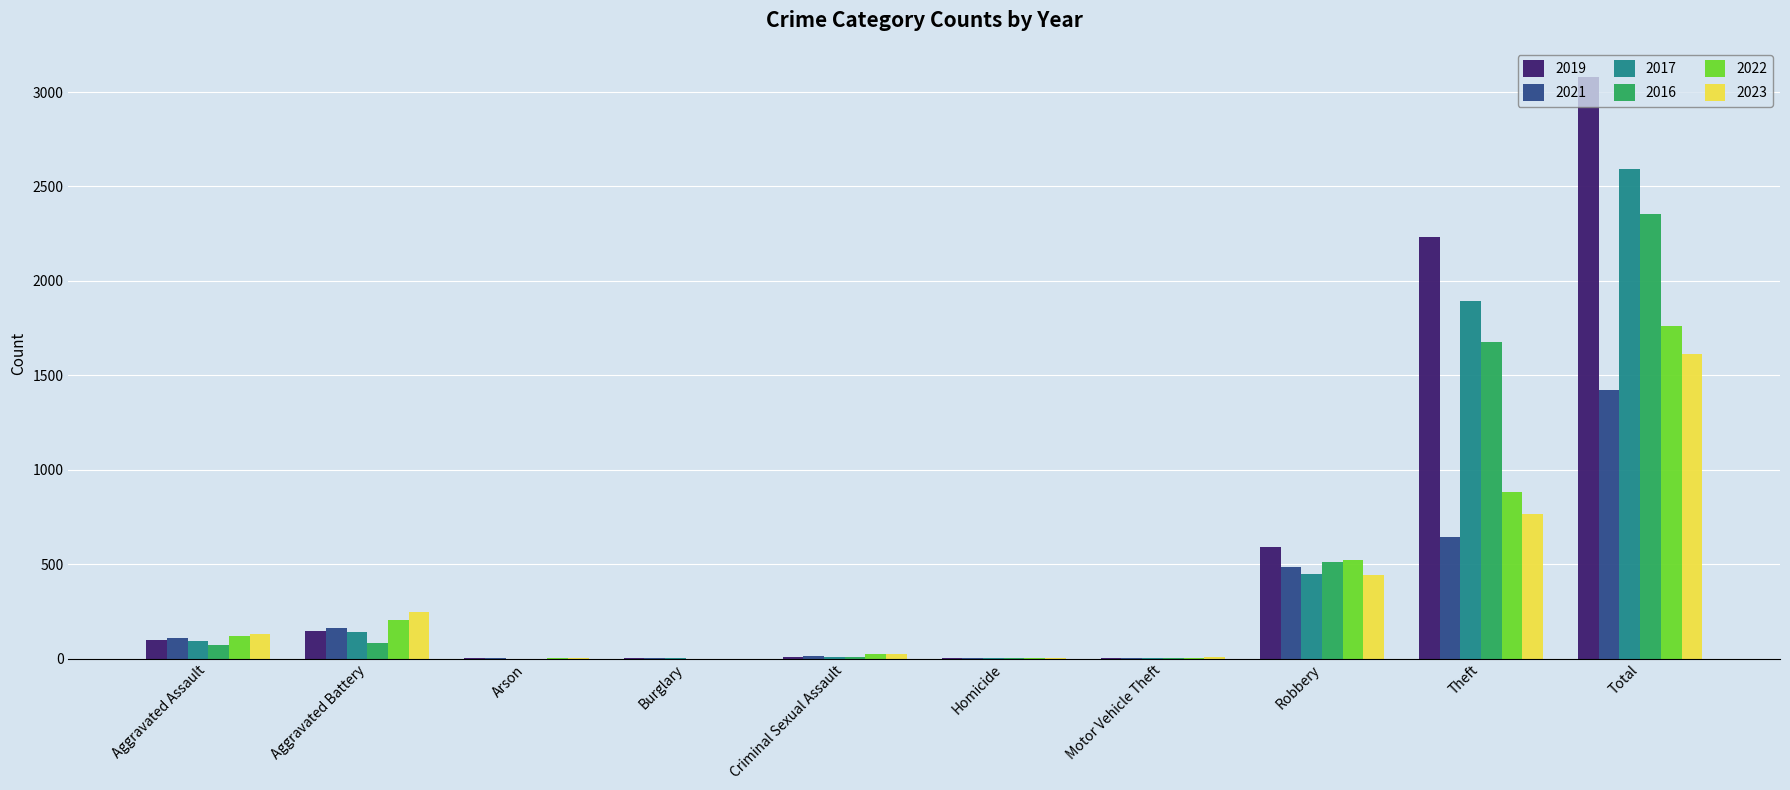

Is it true that 2023 equals 130 at Aggravated Assault?

True